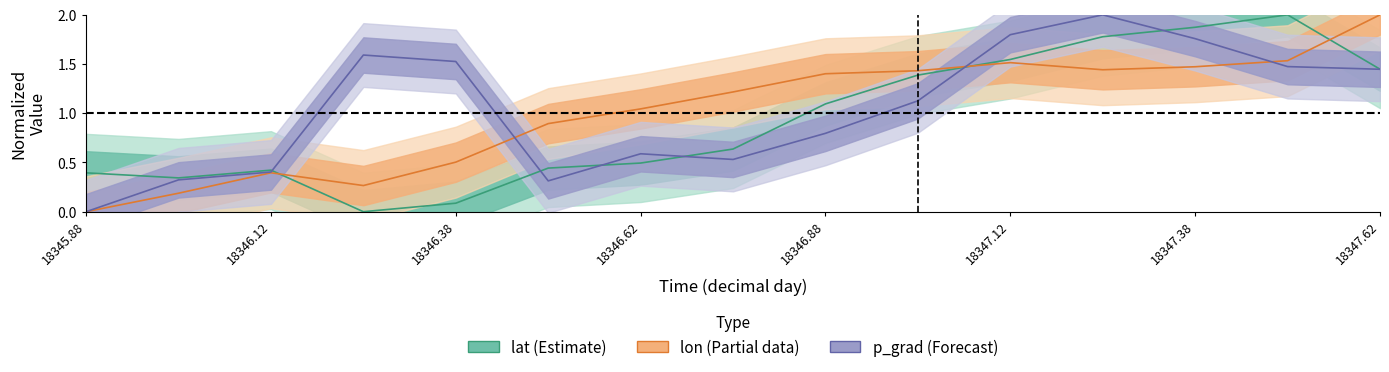

At which category does lon reach its first local peak?

18346.12